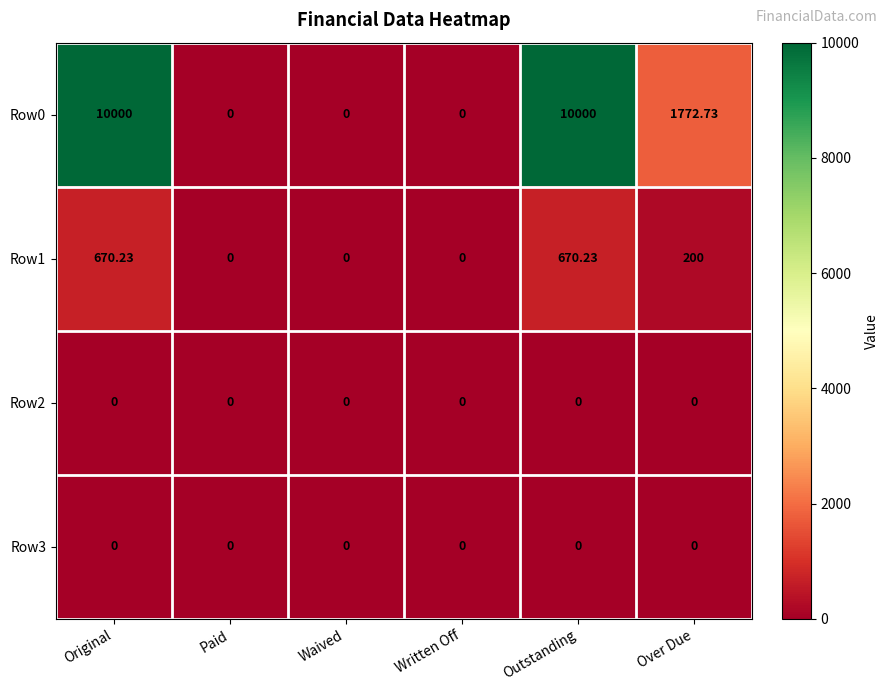

Is the value of Row2 at Outstanding greater than the value of Row0 at Original?

No